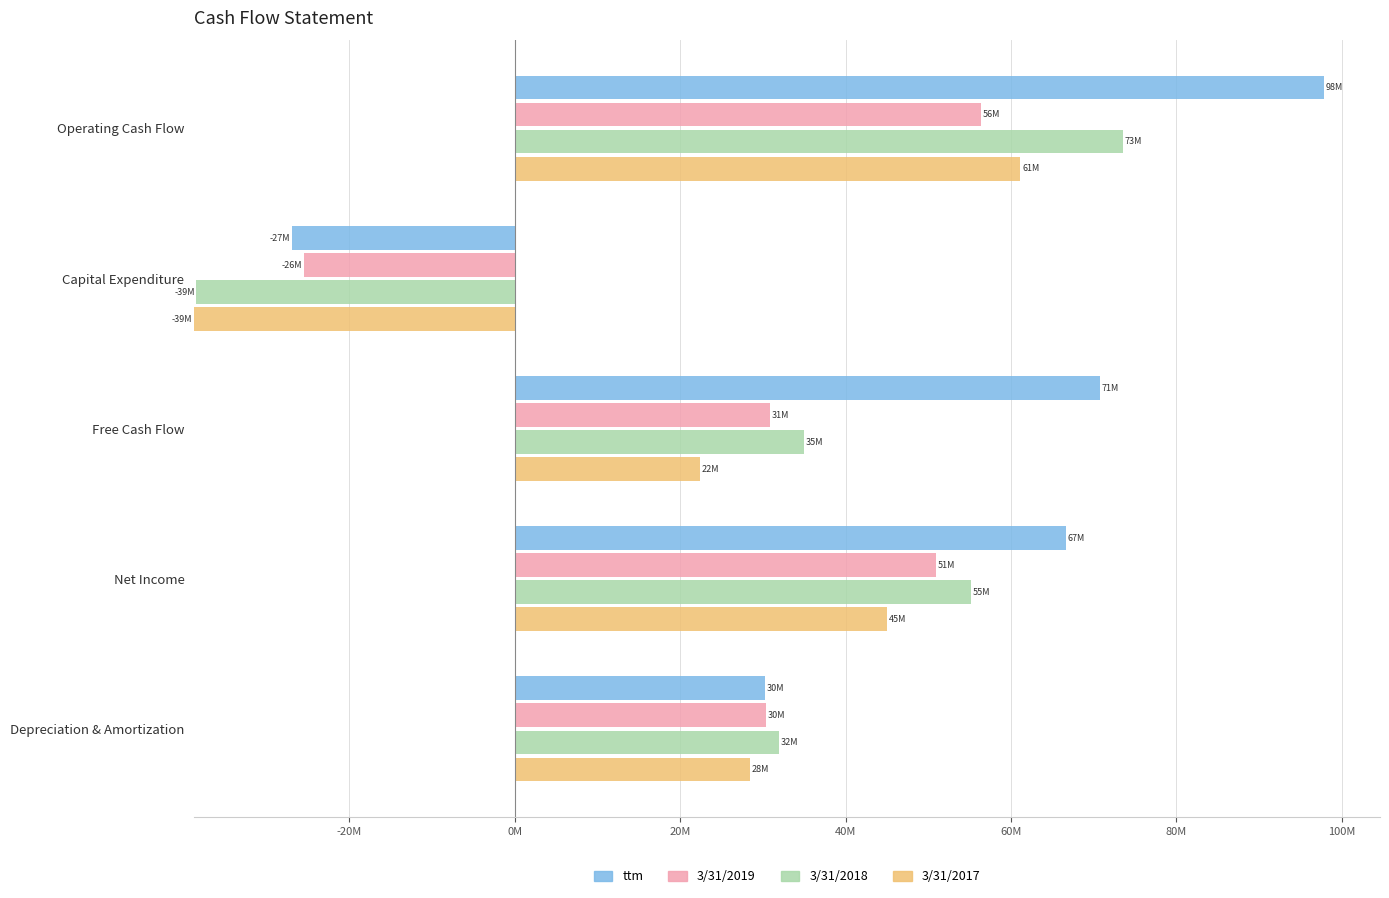

The 3/31/2019 series shows 30.8 at Free Cash Flow. True or false?

True